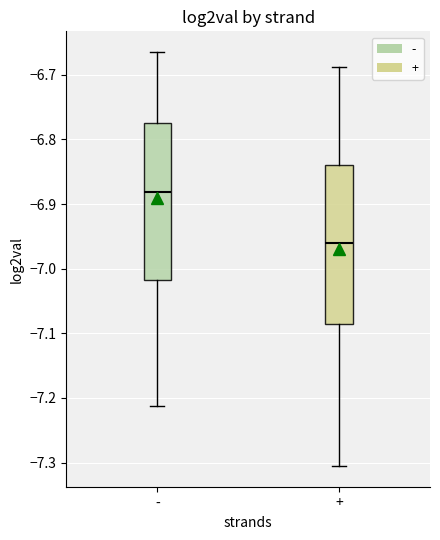

Where is the upper edge of the box for + on the y-axis? The values are not printed on the chart, so give them approximately, as read against the axis.

-6.84